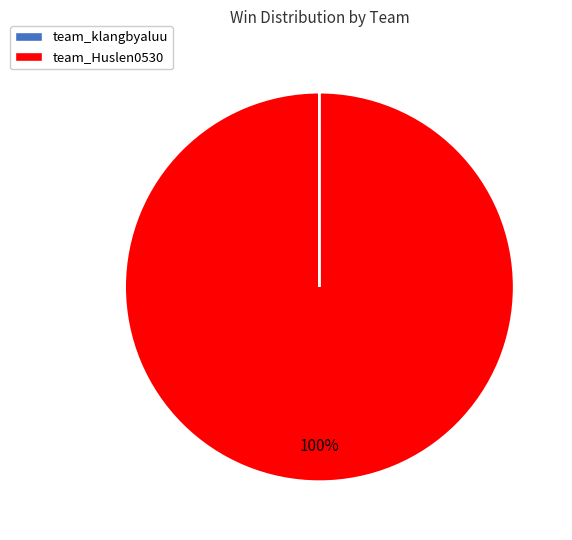

Which category has the biggest portion of the pie?

team_Huslen0530